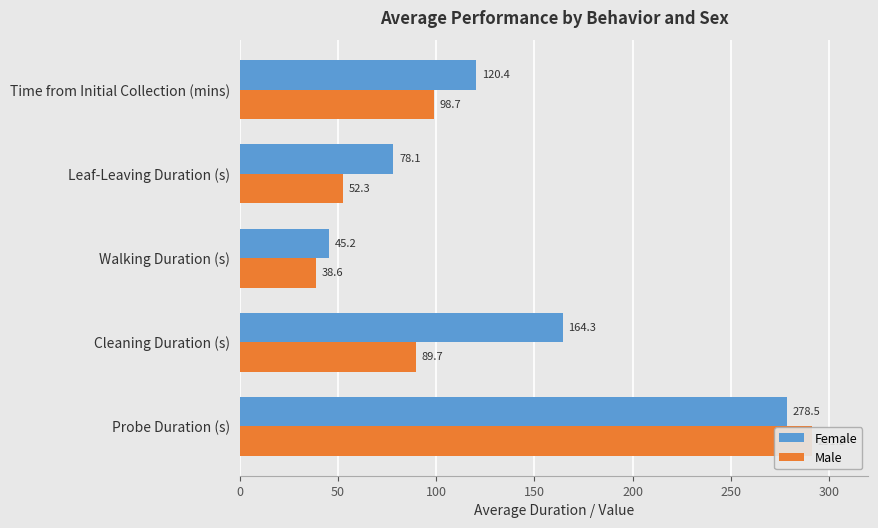

At how many categories does at least one series exceed 48?

4